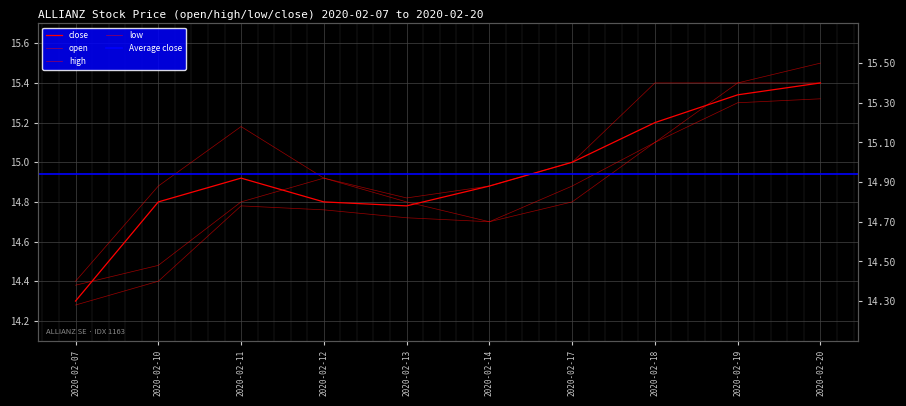

Which has a higher value, 2020-02-14 or 2020-02-17?

2020-02-17